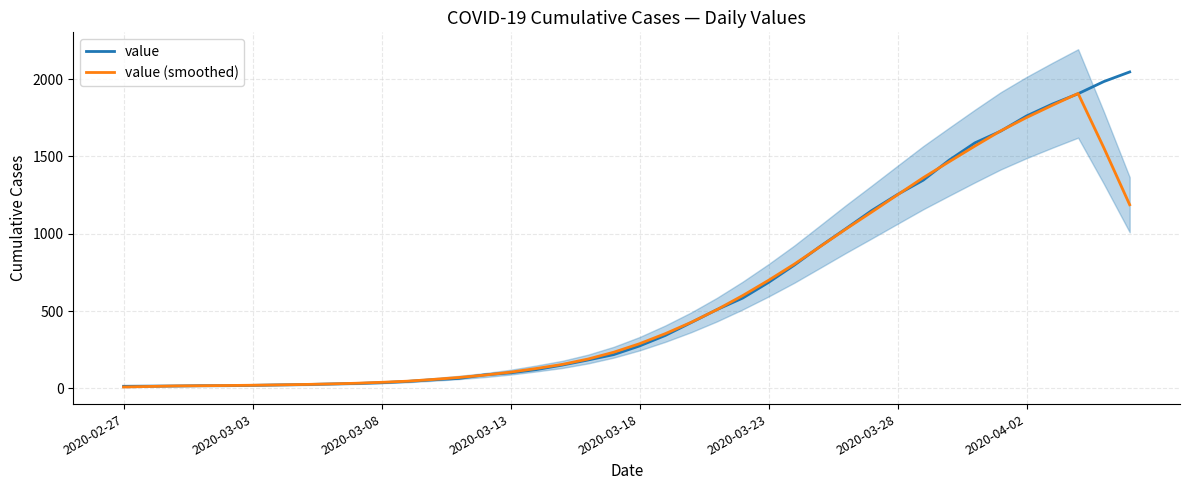

Which series changed the most between 2020-04-02 and 38?

value